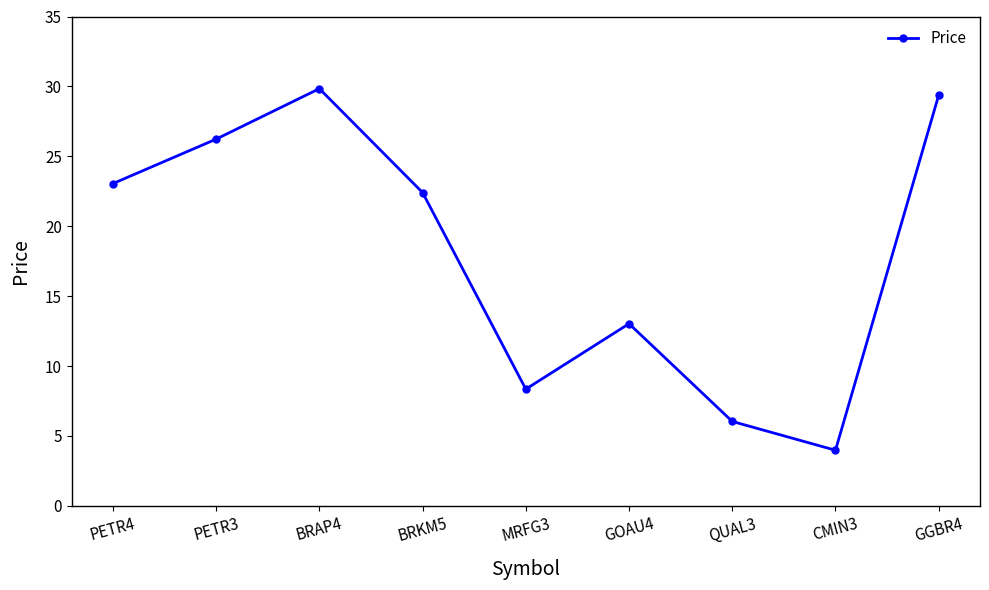

Does the chart display data point markers on the line(s)?

Yes